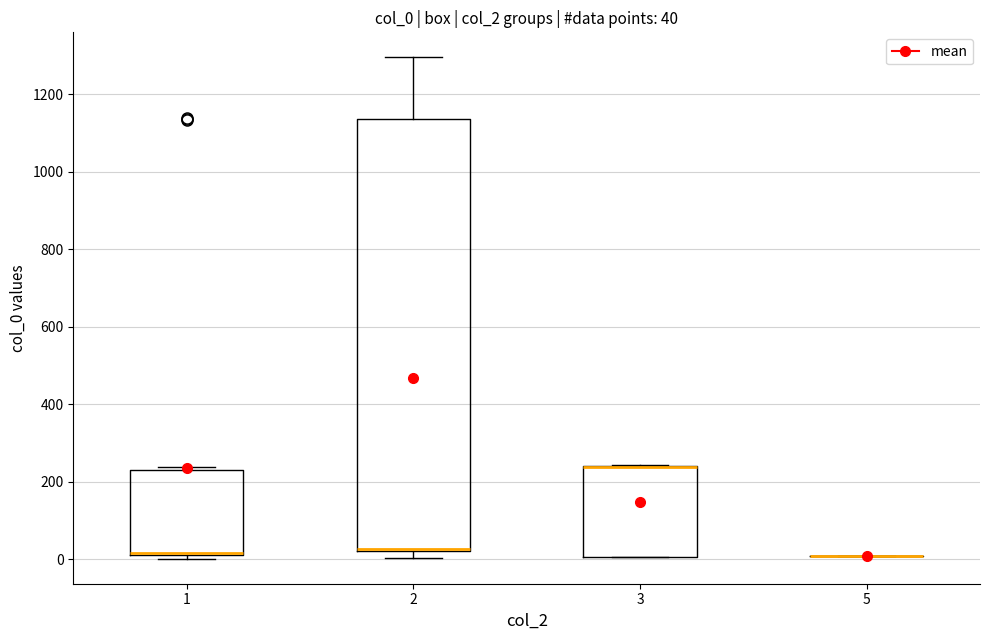

Comparing the boxes themselves (not the whiskers), which one is the tallest?

2